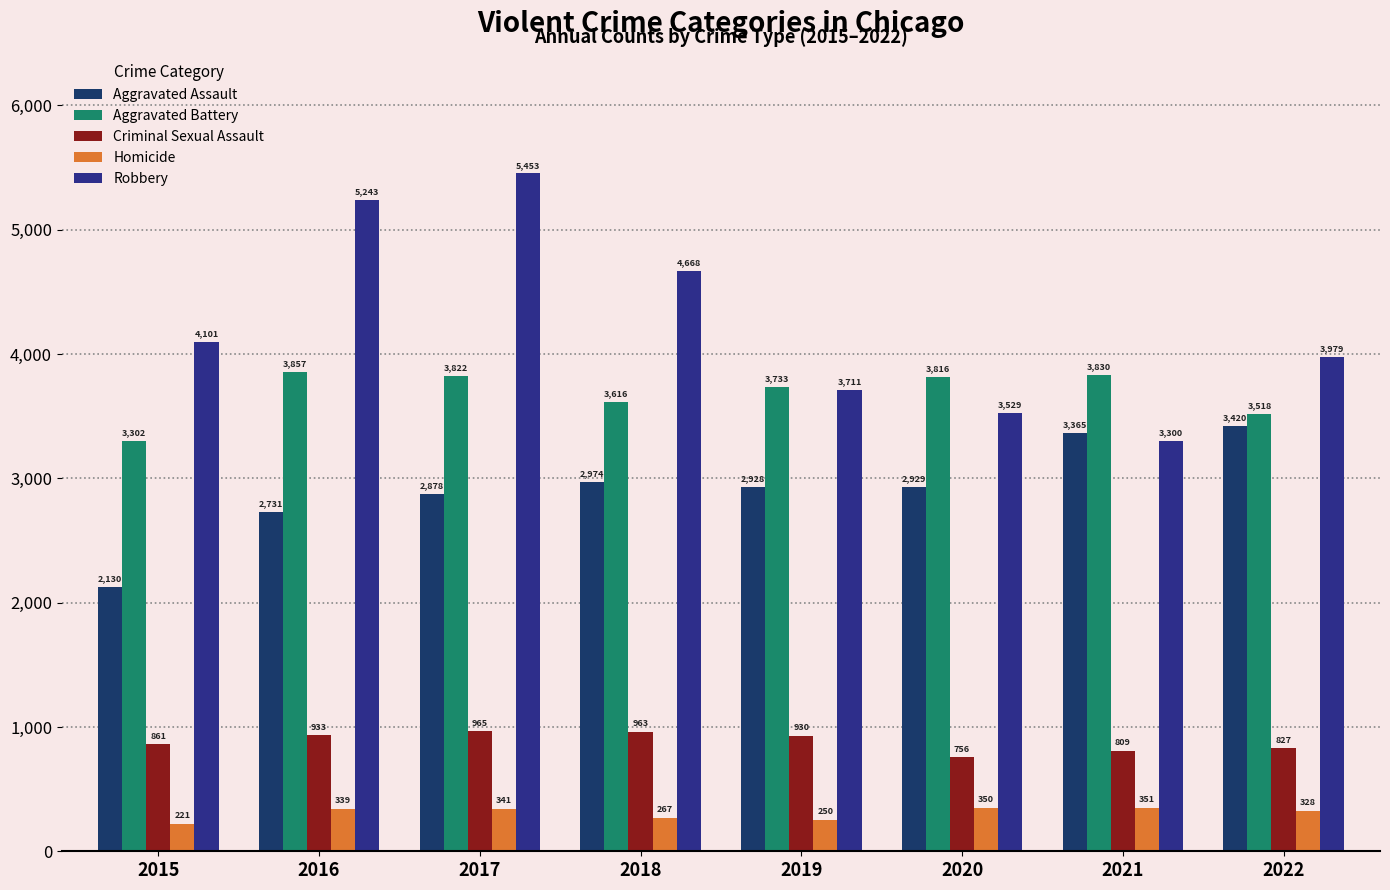

Which has a higher value, 2018 or 2020?

2018